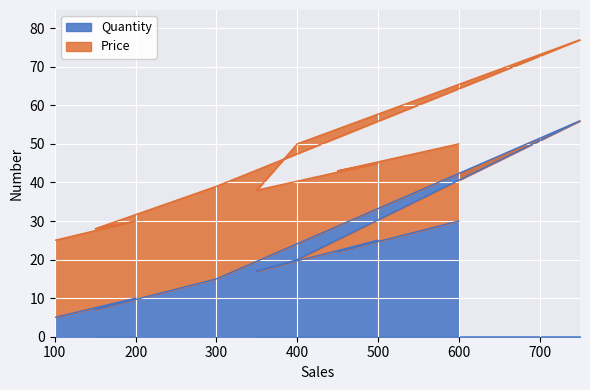

True or false: Quantity has a value of 5 at 100.

True